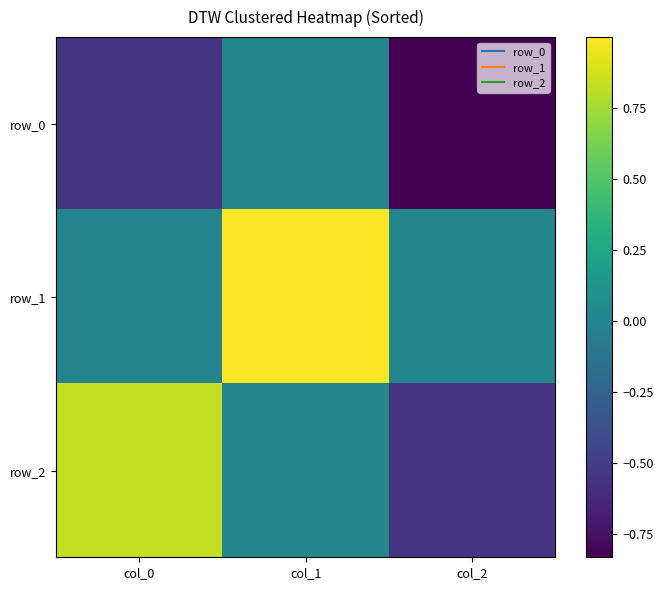

What is the difference between the second highest and minimum values in the row_0 series?

0.3